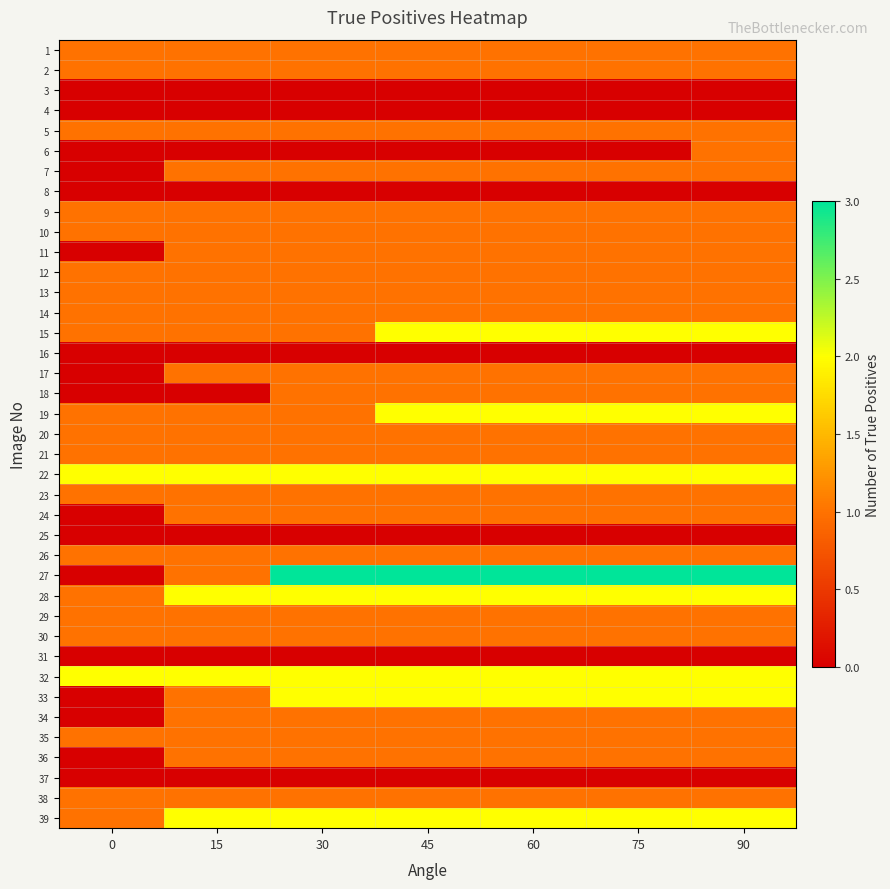

Which series changed the most between 30 and 75?

15